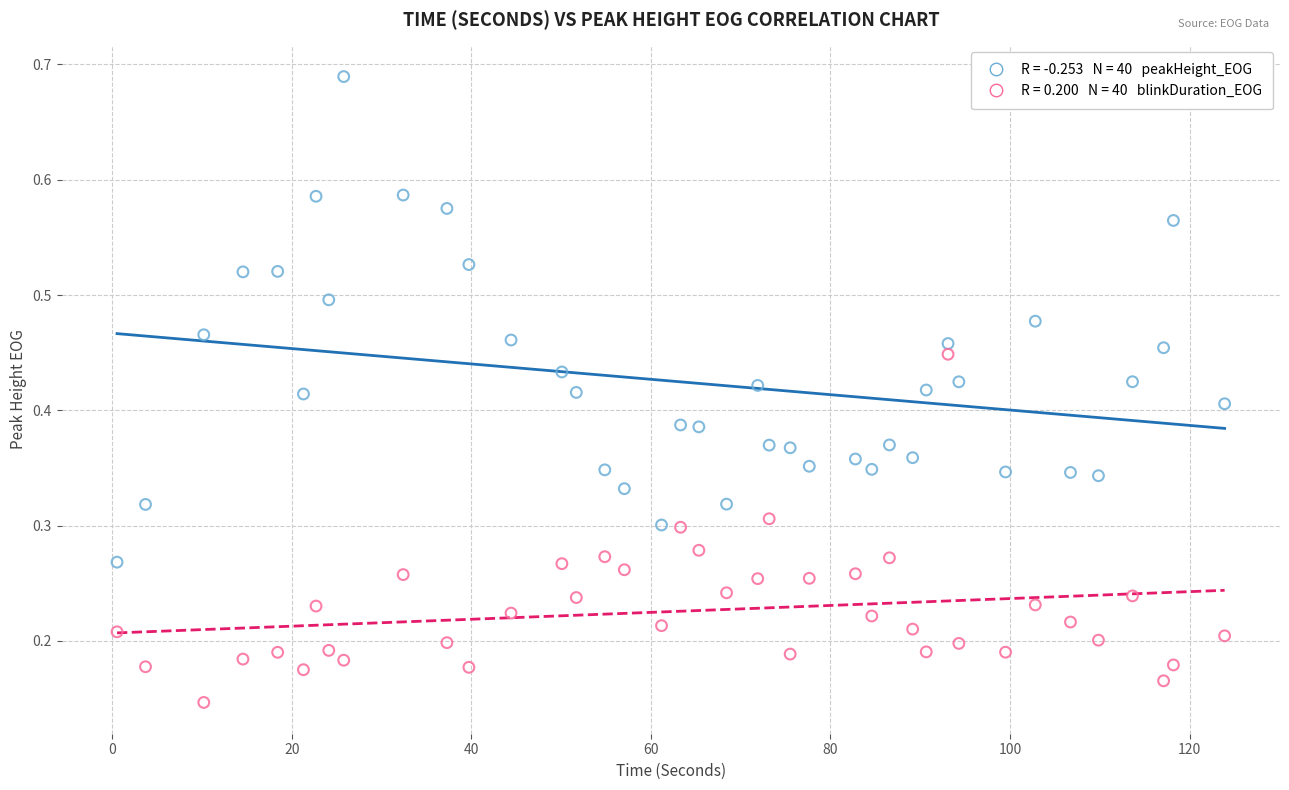

How many points are shown in the scatter plot?

80